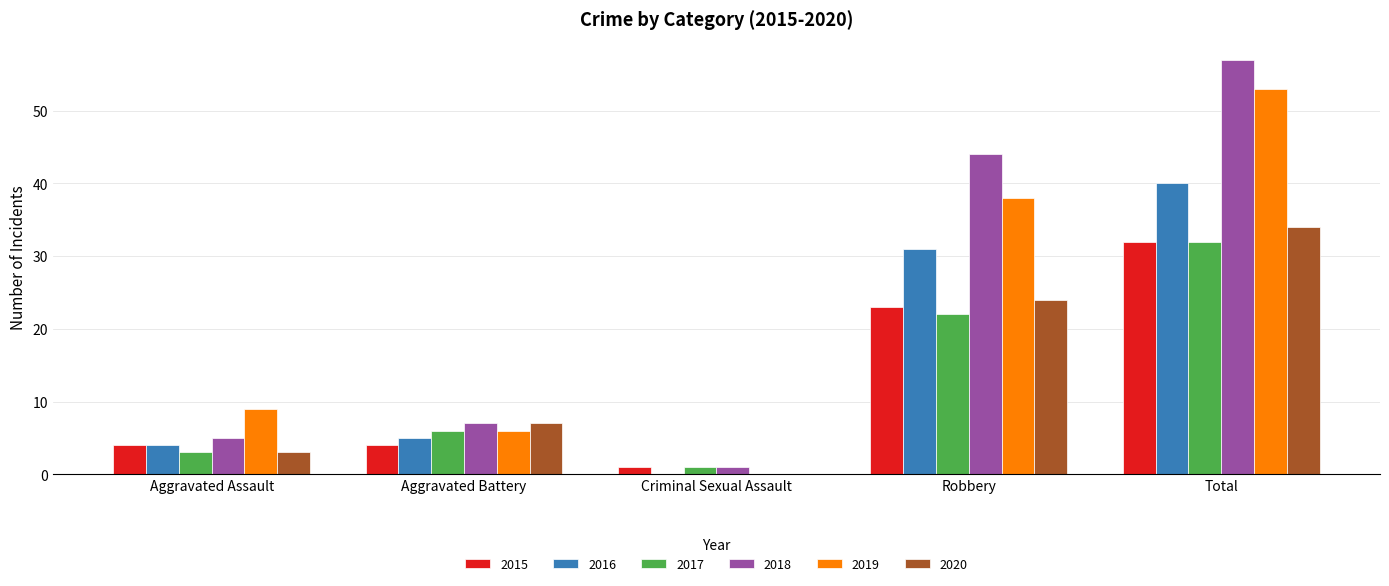

Are the bars horizontal?

No